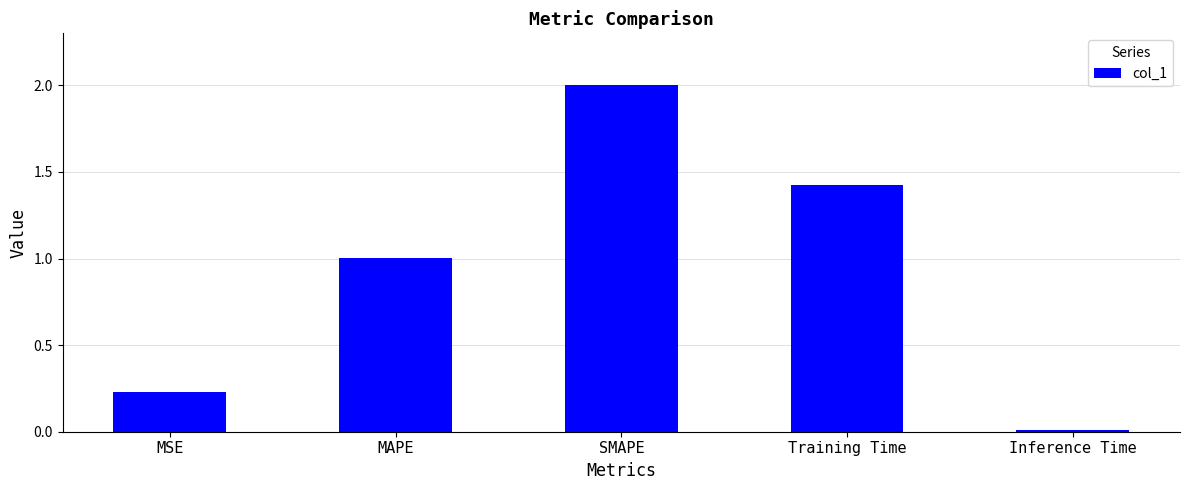

At which category does the chart reach its peak across all series?

SMAPE